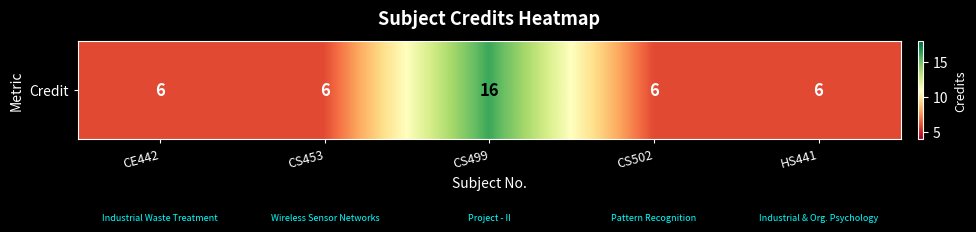

What is the change in value from CS453 to CS499?

+10